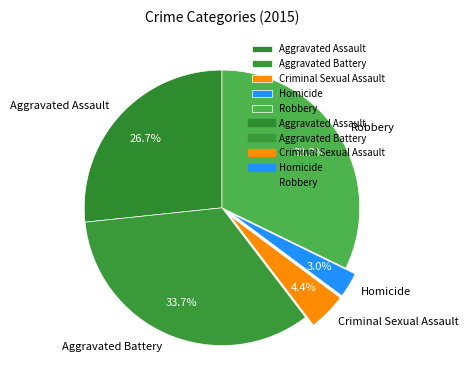

To the nearest percent, what percentage of the pie is Aggravated Assault?

27%